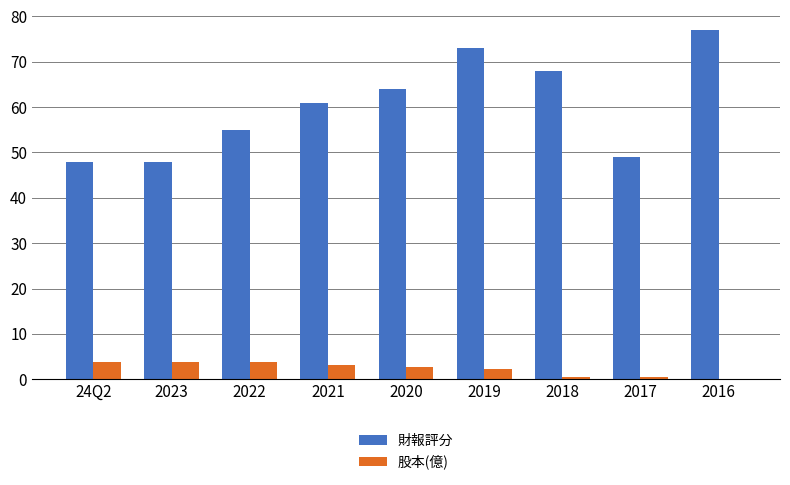

Does the chart contain stacked bars?

No